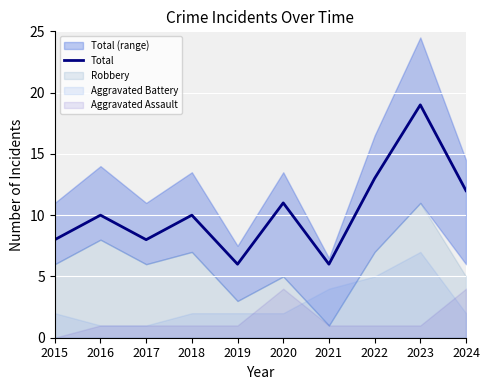

Between 2015 and 2022, which is larger?

2022